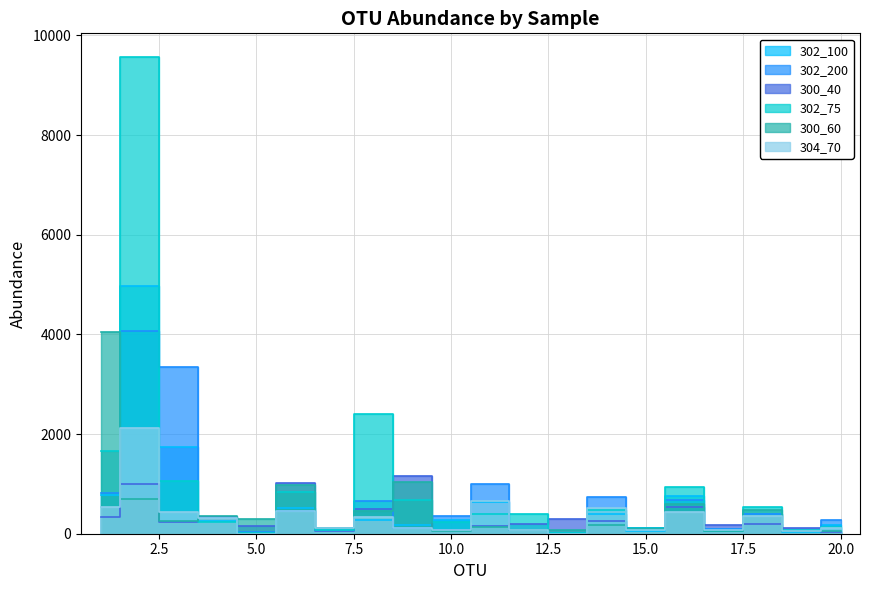

Reading left to right, extract all data points from this chart.

302_100: 1=785	2=4980	3=1750	4=254	5=0	6=526	7=71	8=270	9=166	10=266	11=644	12=80	13=8	14=387	15=49	16=750	17=104	18=386	19=28	20=175
302_200: 1=827	2=4072	3=3340	4=335	5=26	6=464	7=119	8=652	9=115	10=352	11=1000	12=68	13=0	14=735	15=114	16=668	17=95	18=395	19=56	20=284
300_40: 1=338	2=1006	3=230	4=338	5=154	6=1023	7=57	8=496	9=1165	10=80	11=159	12=198	13=292	14=248	15=112	16=527	17=175	18=205	19=112	20=26
302_75: 1=1661	2=9564	3=1052	4=229	5=10	6=835	7=82	8=2410	9=674	10=238	11=392	12=394	13=12	14=480	15=114	16=935	17=51	18=536	19=72	20=143
300_60: 1=4044	2=687	3=259	4=359	5=300	6=976	7=111	8=450	9=1042	10=52	11=139	12=71	13=69	14=168	15=87	16=590	17=48	18=480	19=59	20=52
304_70: 1=529	2=2124	3=440	4=306	5=0	6=450	7=105	8=326	9=107	10=82	11=652	12=75	13=0	14=509	15=72	16=441	17=78	18=351	19=63	20=122